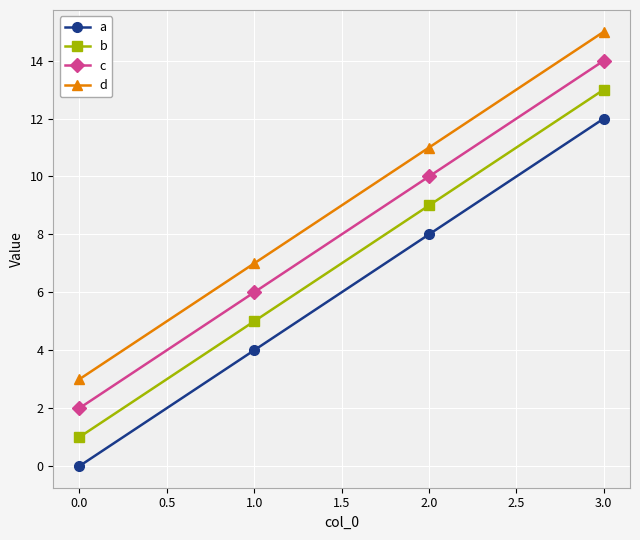

Does the chart have visible grid lines?

Yes